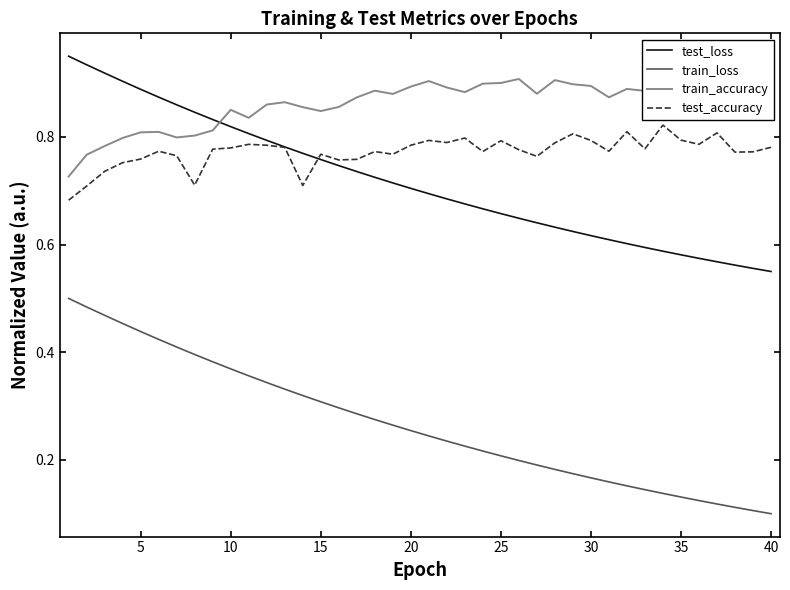

True or false: train_loss and test_loss cross at least once.

False